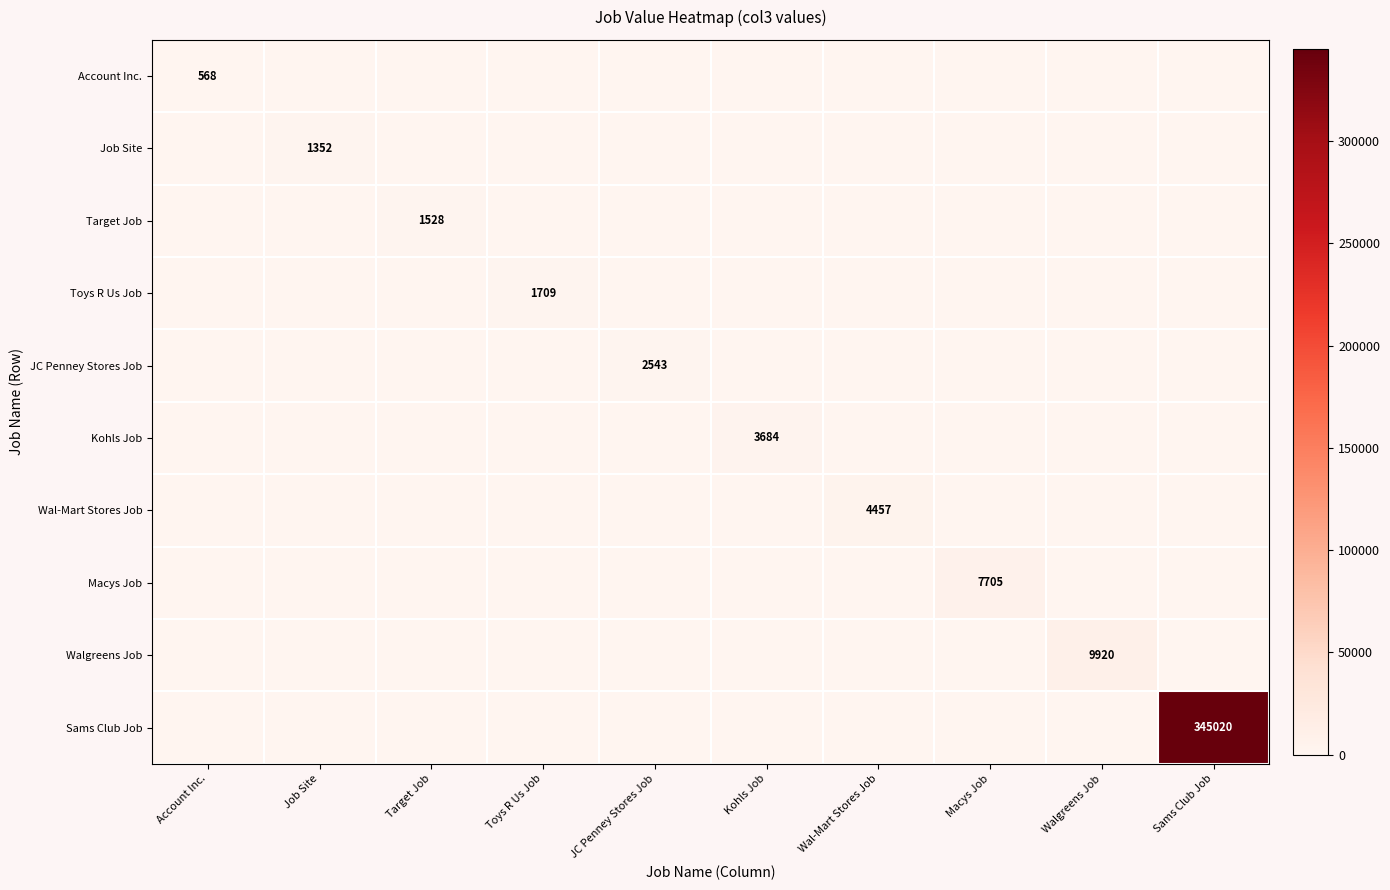

Is the value of Kohls Job at Job Site greater than the value of Job Site at Wal-Mart Stores Job?

No